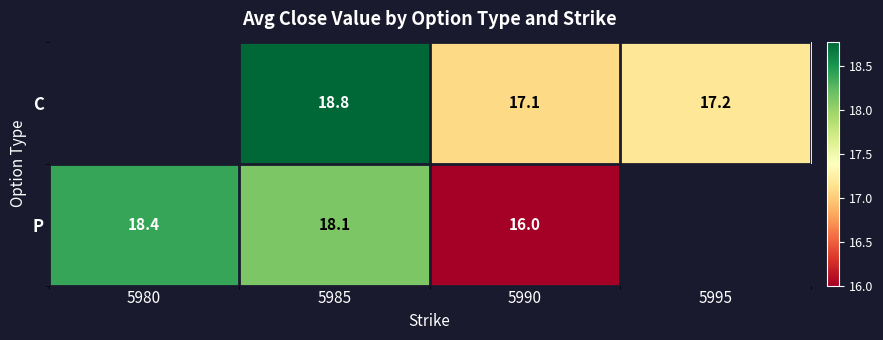

The value of P at 5985 is 18.1. True or false?

True